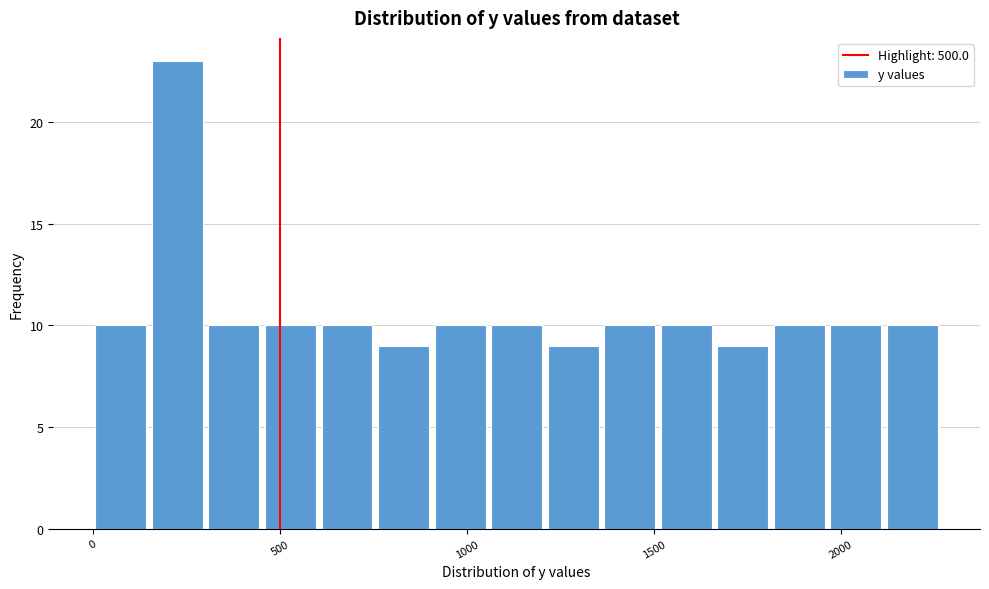

Read against the x-axis, roughly where is the centre of the tallest bar?

250